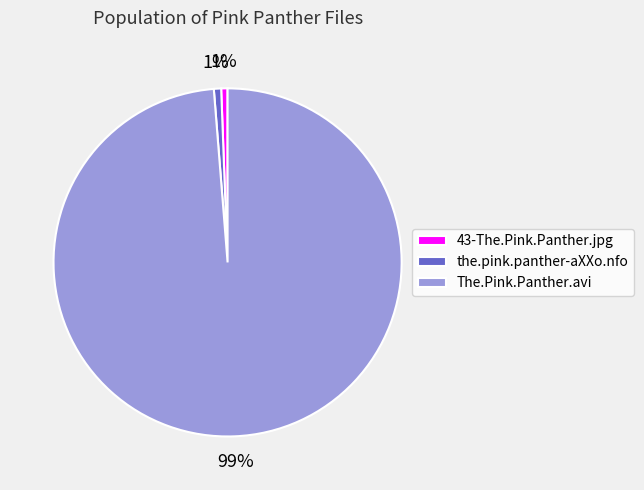

Is there a majority slice in this chart?

Yes